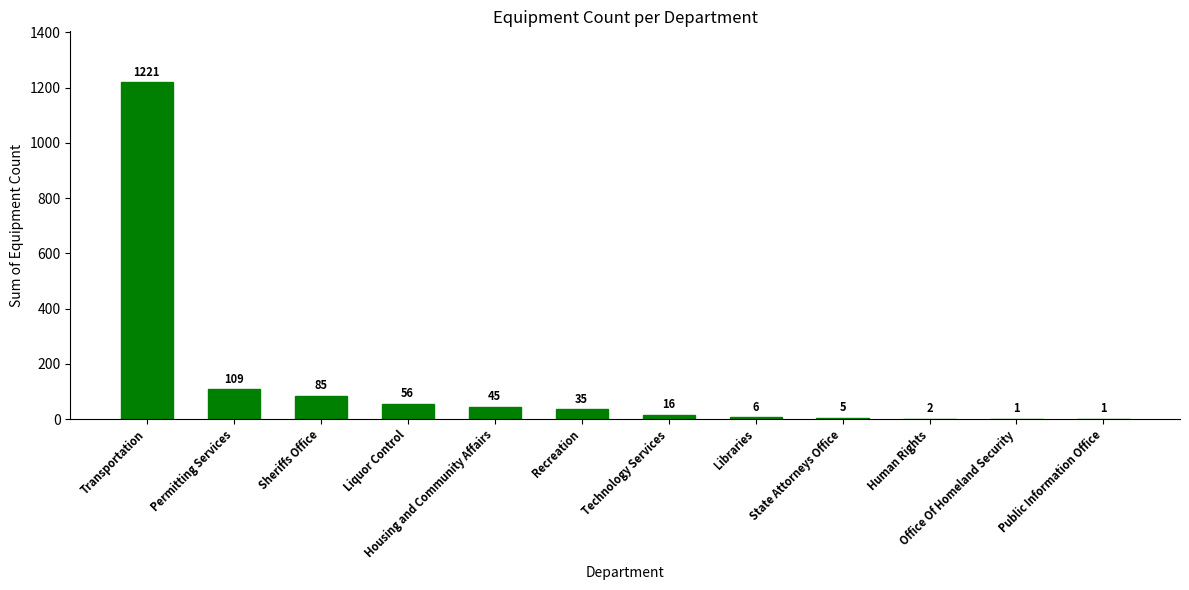

Which category has the highest value across all series?

Transportation